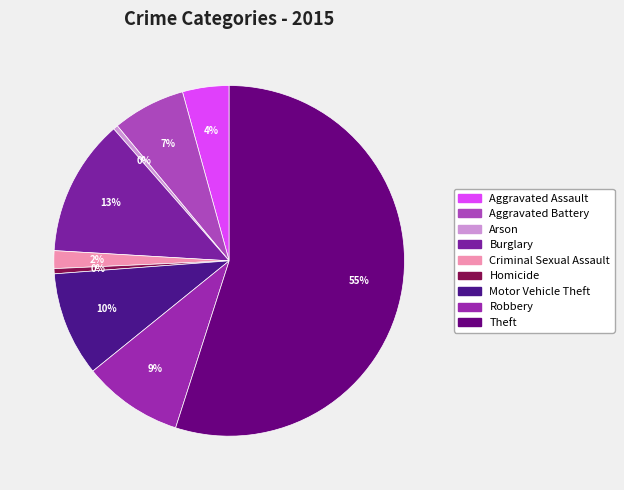

Which slice is the smallest?

Arson